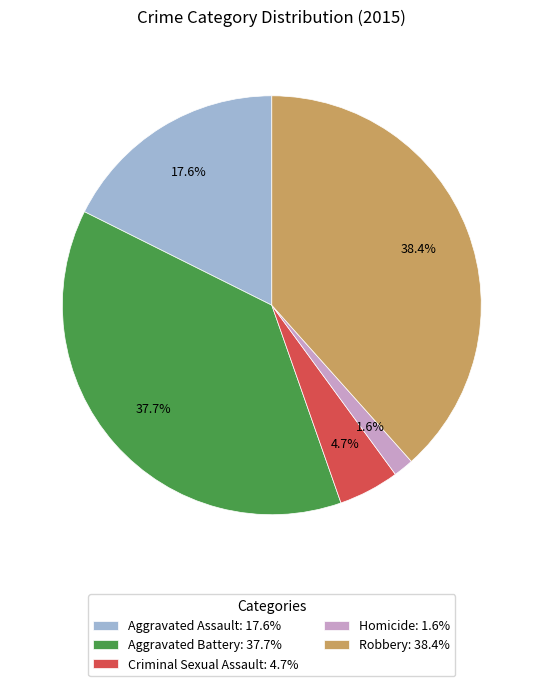

What is the ratio of the value at Criminal Sexual Assault to the value at Aggravated Assault?

0.3